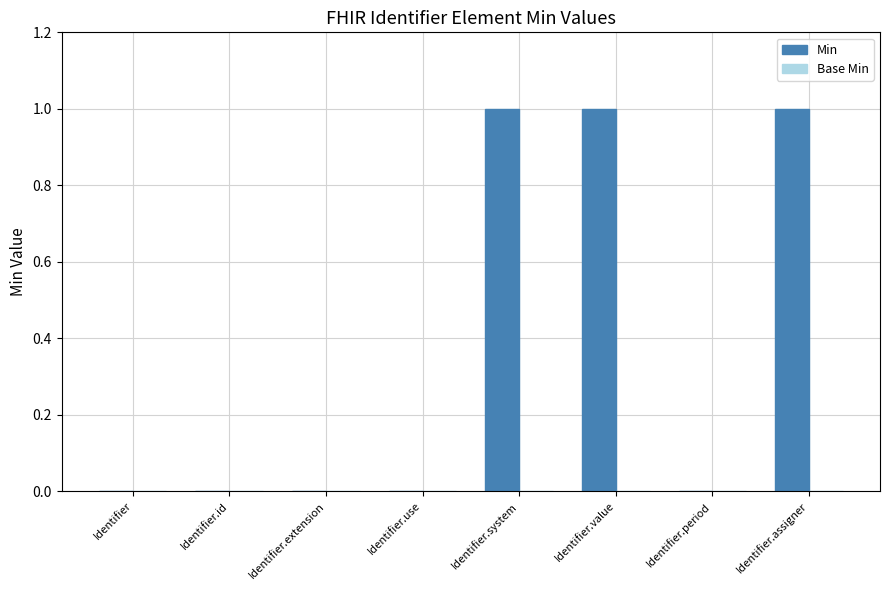

Reading left to right, extract all data points from this chart.

Identifier=0	Identifier.id=0	Identifier.extension=0	Identifier.use=0	Identifier.system=1	Identifier.value=1	Identifier.period=0	Identifier.assigner=1